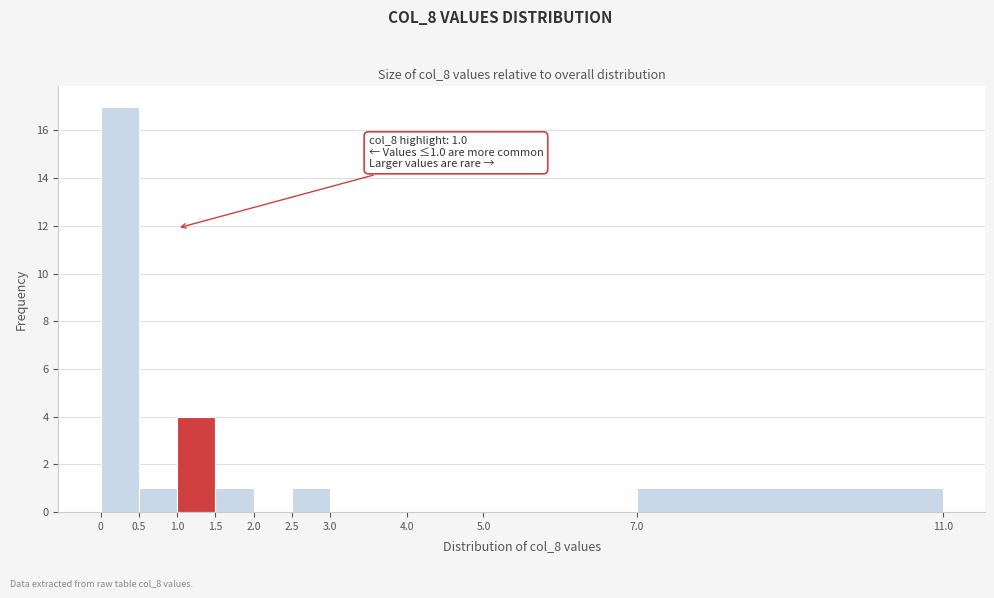

Which range on the x-axis has the tallest bar?

0 to 0.5